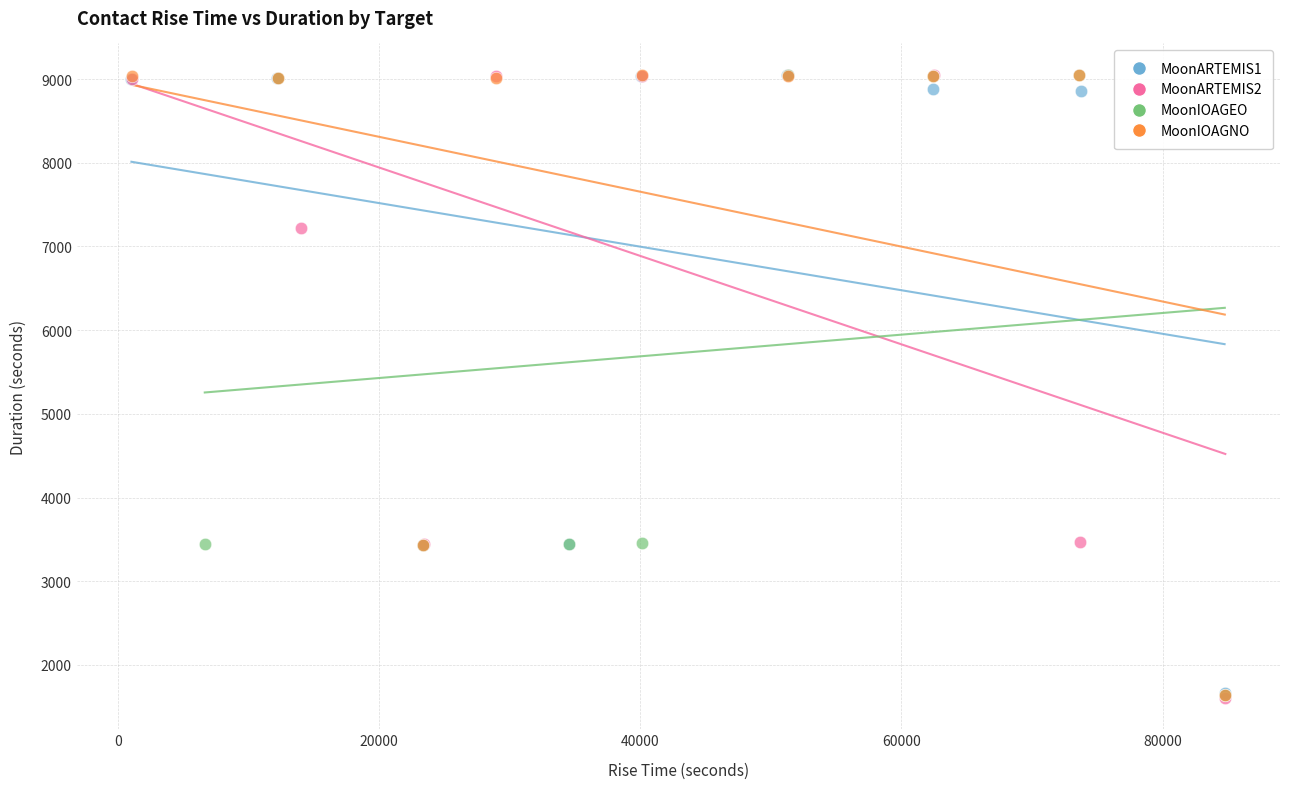

Which series has the largest Y range (max minus min)?

MoonARTEMIS2